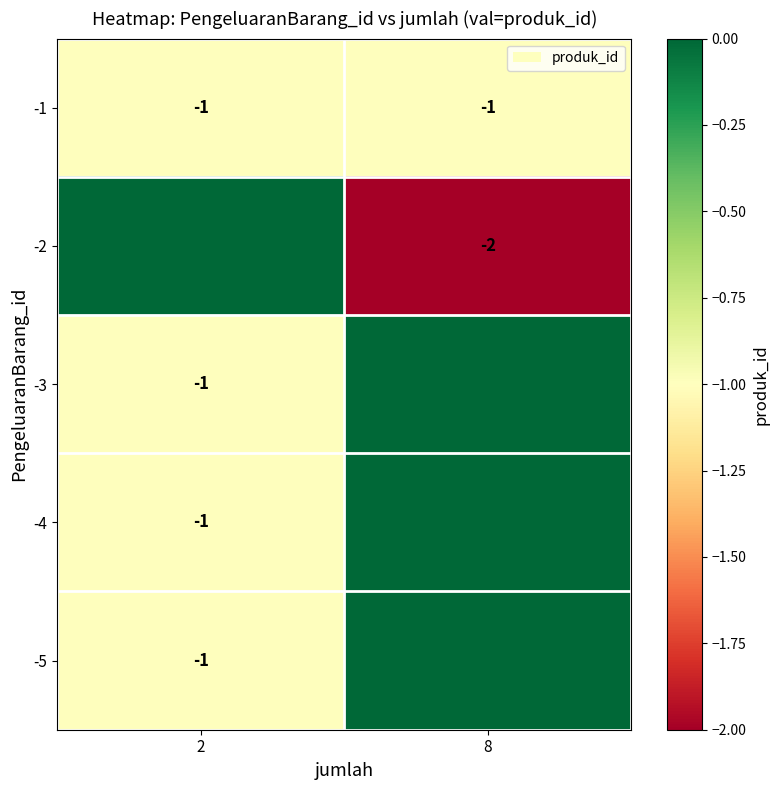

At which category is the sum across all series the highest?

8